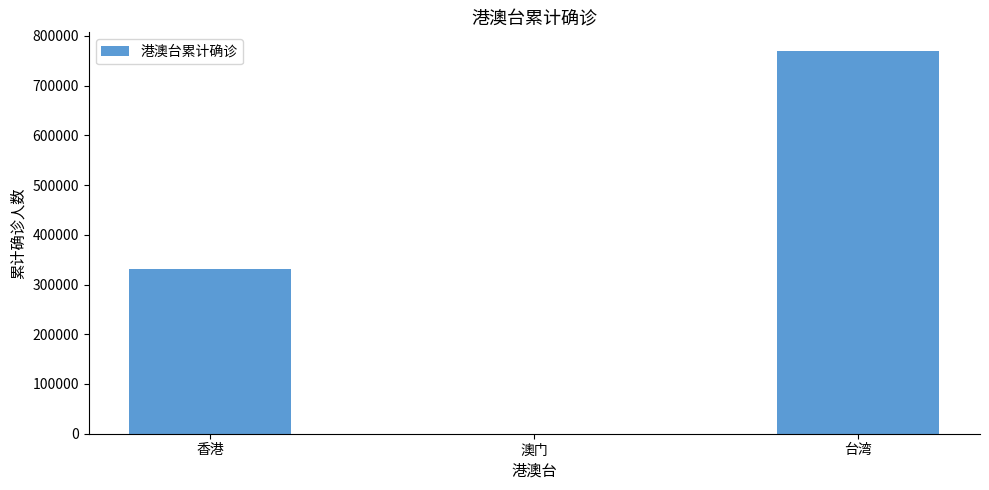

What is the greatest value displayed?

768543